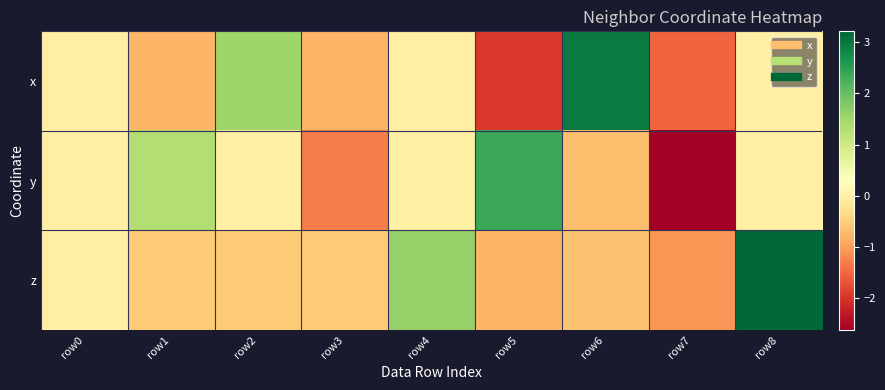

How many data points does each series have?

9